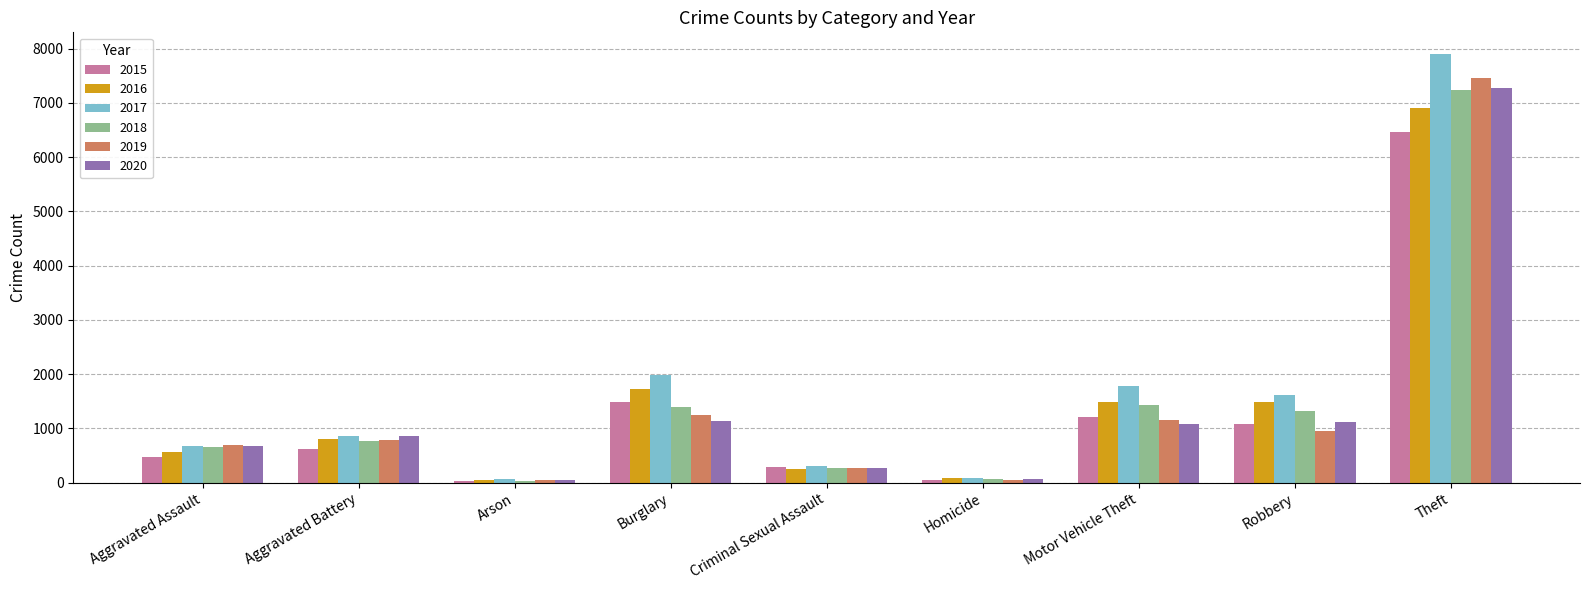

At which label is 2015 closest to 3247?

Burglary